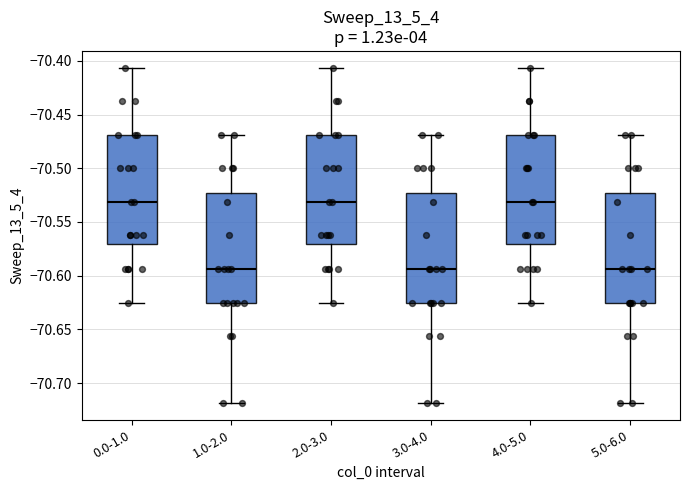

Where does the upper whisker of the box for 5.0-6.0 end on the y-axis? The values are not printed on the chart, so give them approximately, as read against the axis.

-70.470